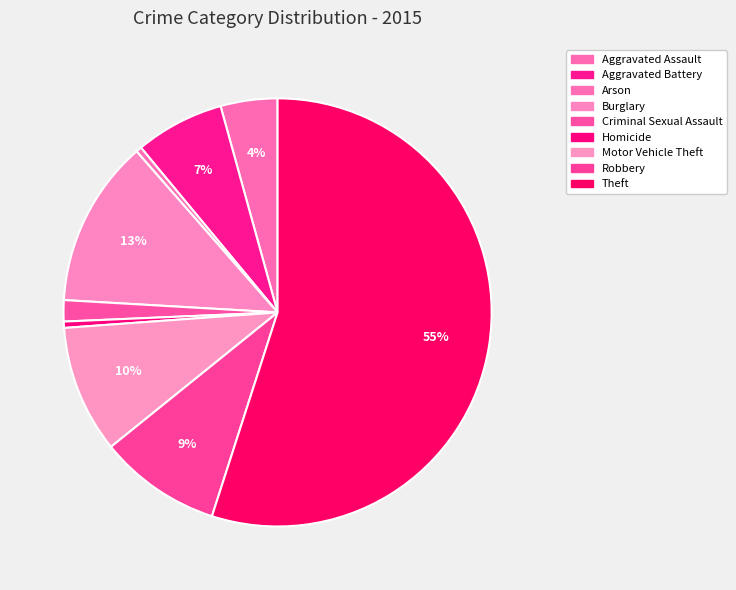

To the nearest percent, what is the average slice percentage?

11%